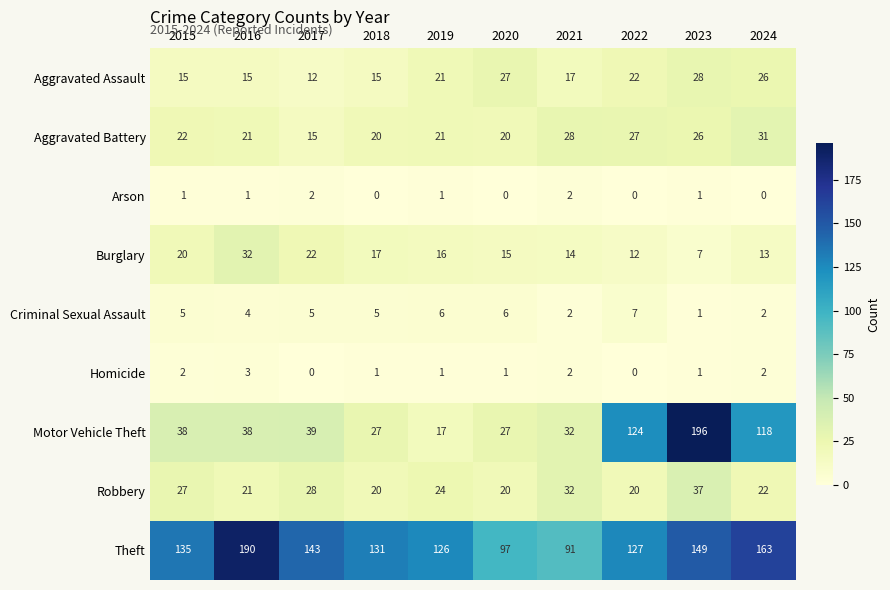

What is the maximum value for Burglary?

32